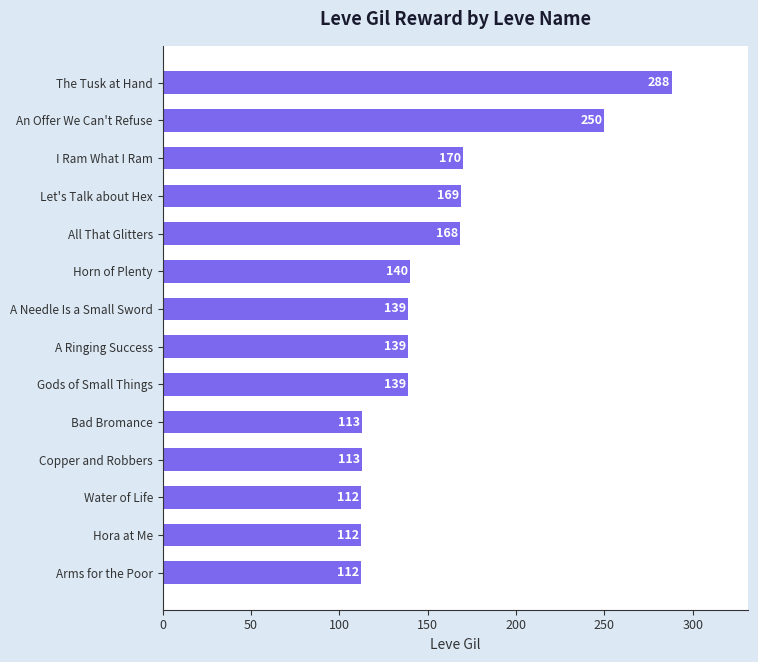

Reading top to bottom, list all the values displayed in this chart.

288	250	170	169	168	140	139	139	139	113	113	112	112	112